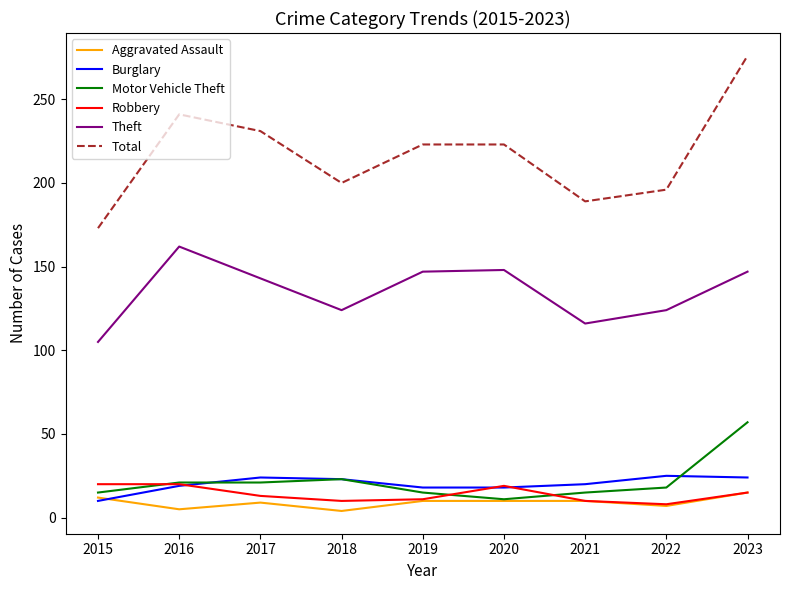

What are all the series names shown in the legend?

Aggravated Assault, Burglary, Motor Vehicle Theft, Robbery, Theft, Total